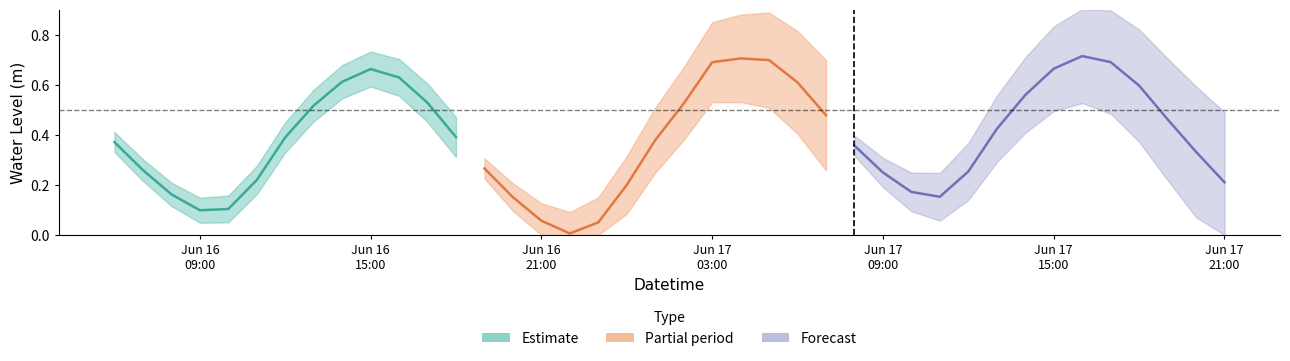

Reading right to left, transcribe all the data shown in this chart.

0.2	0.3	0.5	0.6	0.7	0.7	0.7	0.6	0.4	0.3	0.2	0.2	0.2	0.4	0.5	0.6	0.7	0.7	0.7	0.5	0.4	0.2	0.1	0.0	0.1	0.2	0.3	0.4	0.5	0.6	0.7	0.6	0.5	0.4	0.2	0.1	0.1	0.2	0.3	0.4